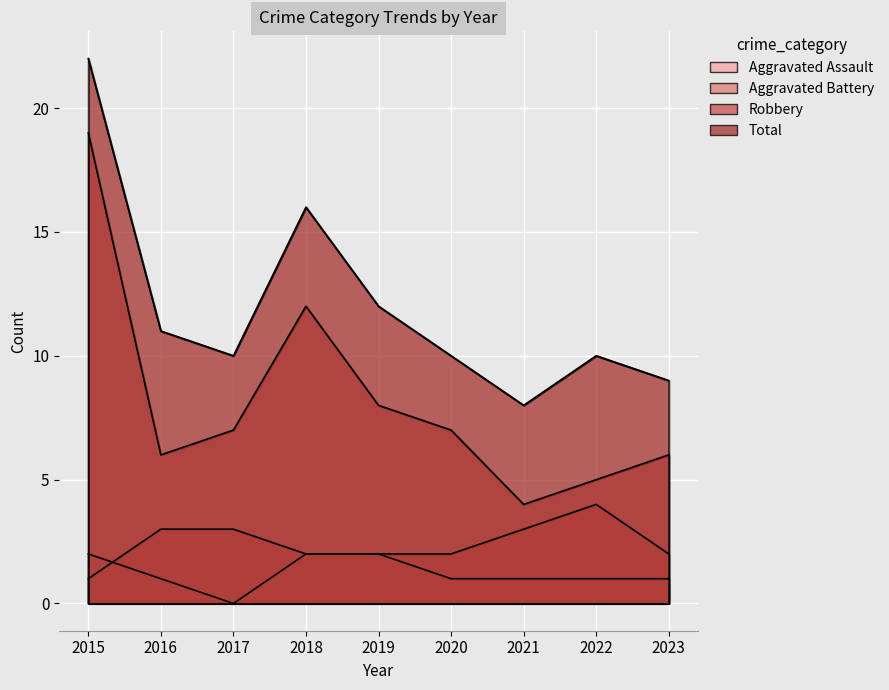

What is the spread (max minus min) of values at 2015?

21